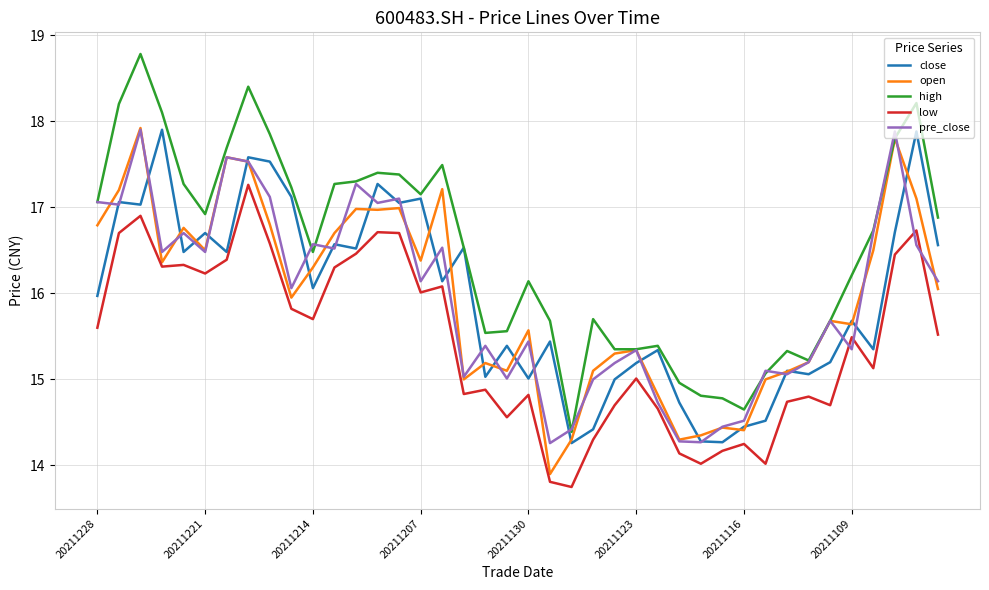

Which series has the largest total across all categories?

high